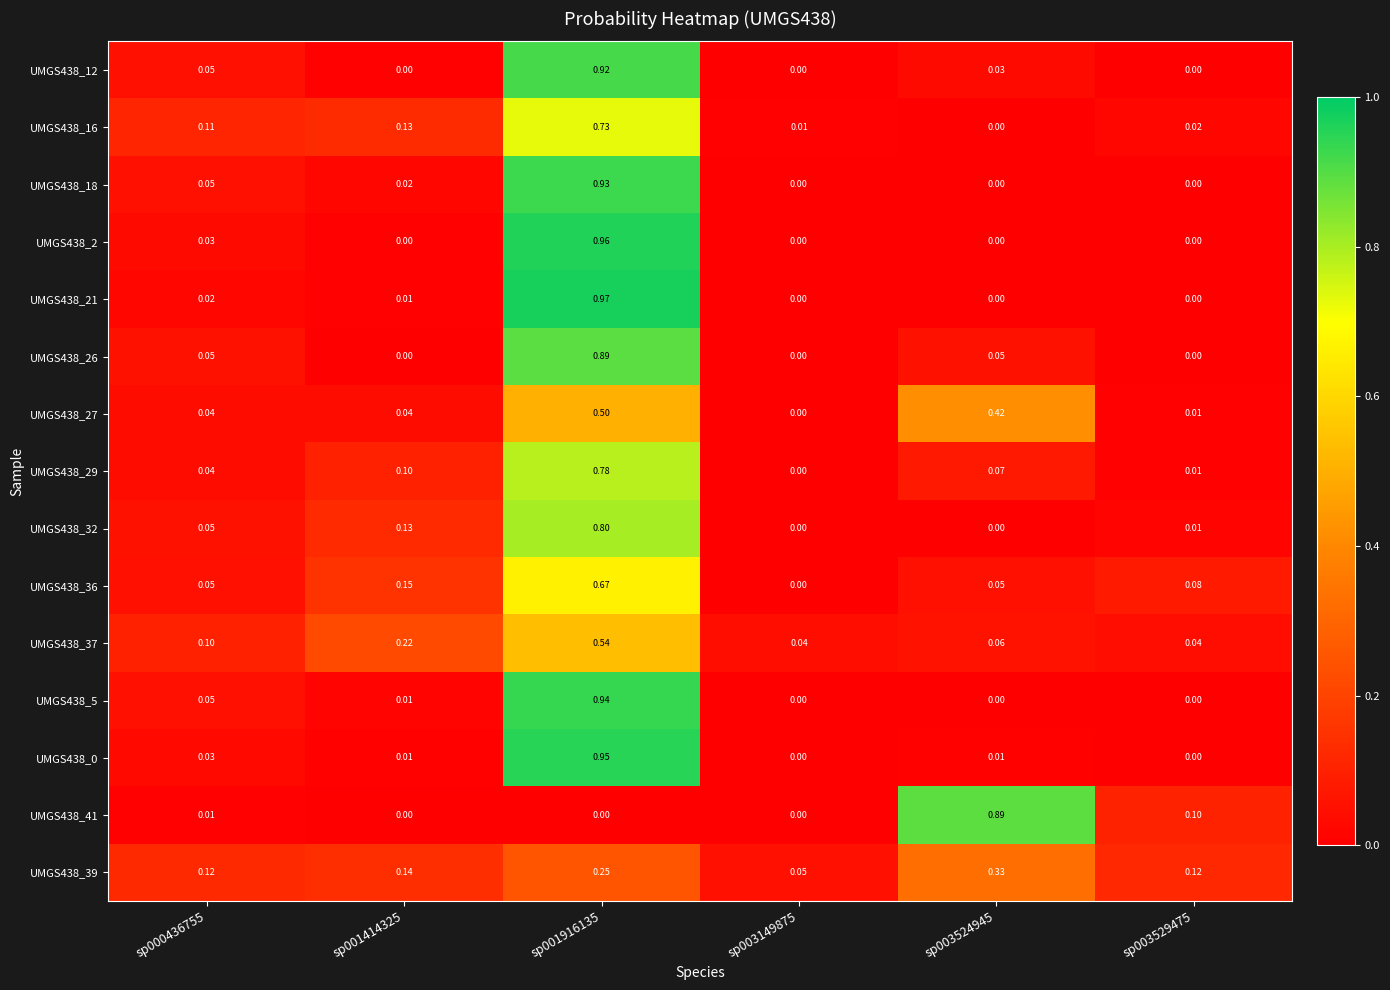

How many series are shown in this chart?

15